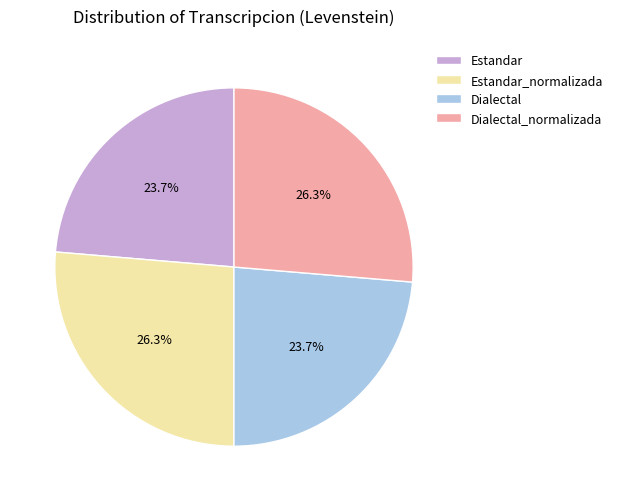

To the nearest percent, what is the difference between the largest and smallest slice percentages?

3%